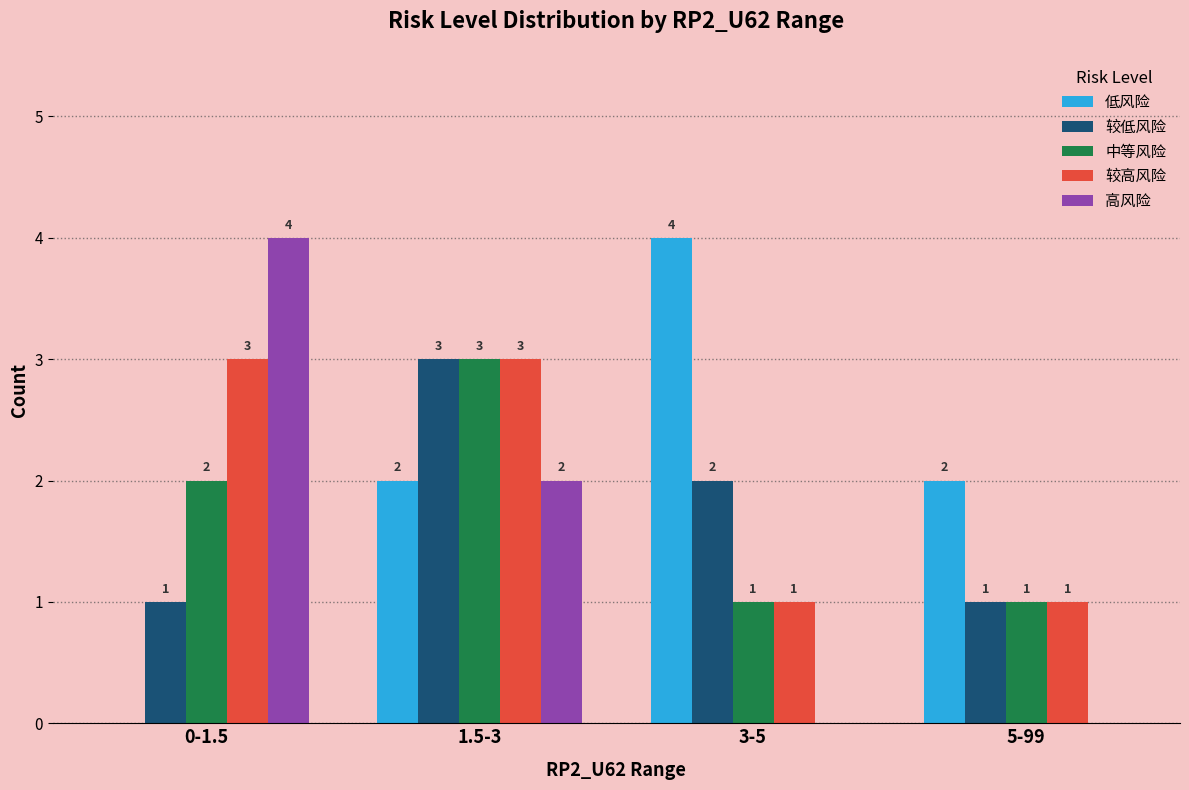

What is the average value of the 较高风险 series?

2